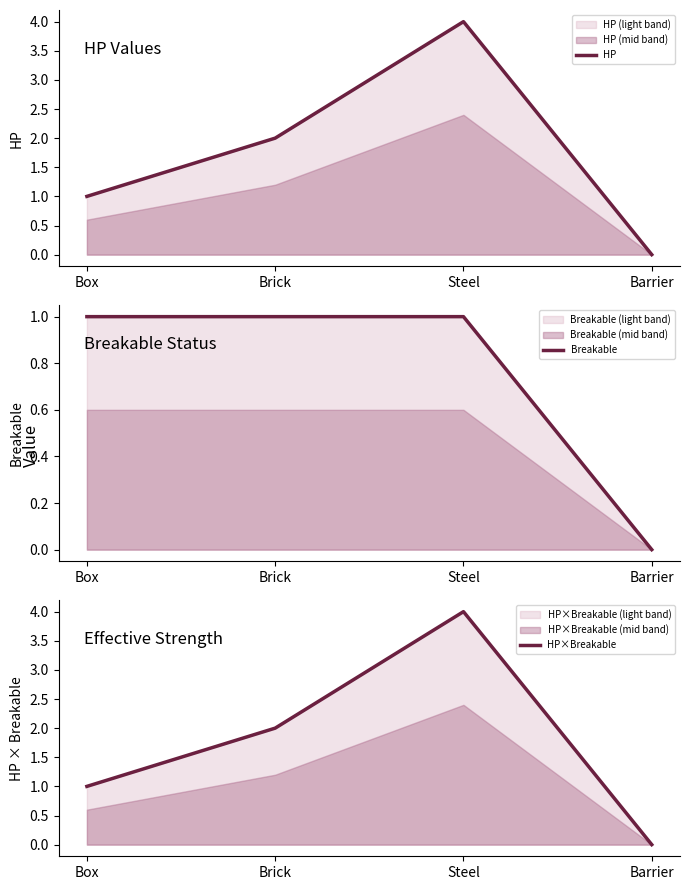

Reading right to left, transcribe all the data shown in this chart.

HP: 0	4	2	1
Breakable: 0	1	1	1
HP×Breakable: 0	4	2	1